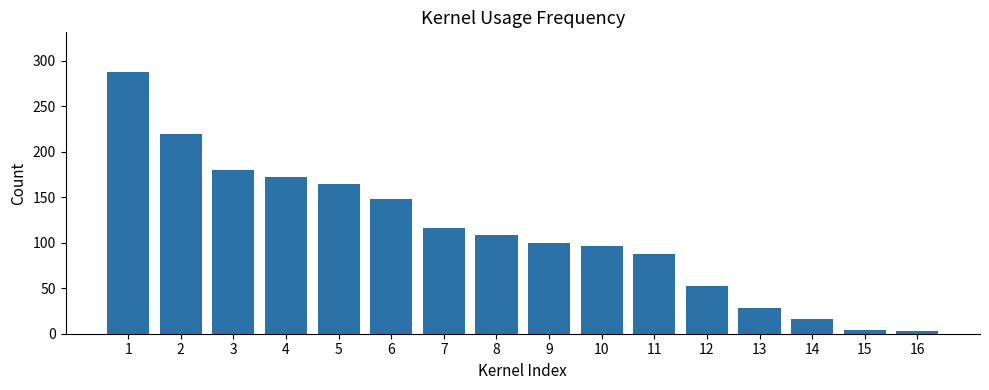

At which category does the chart reach its peak across all series?

1